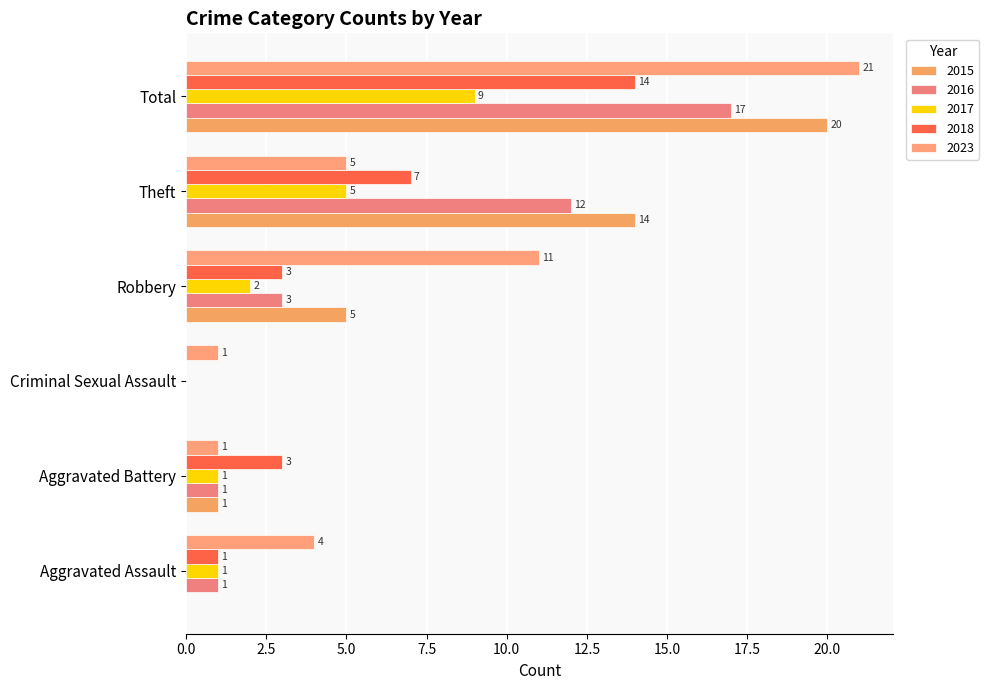

Which has a higher value, Criminal Sexual Assault or Aggravated Battery?

Aggravated Battery